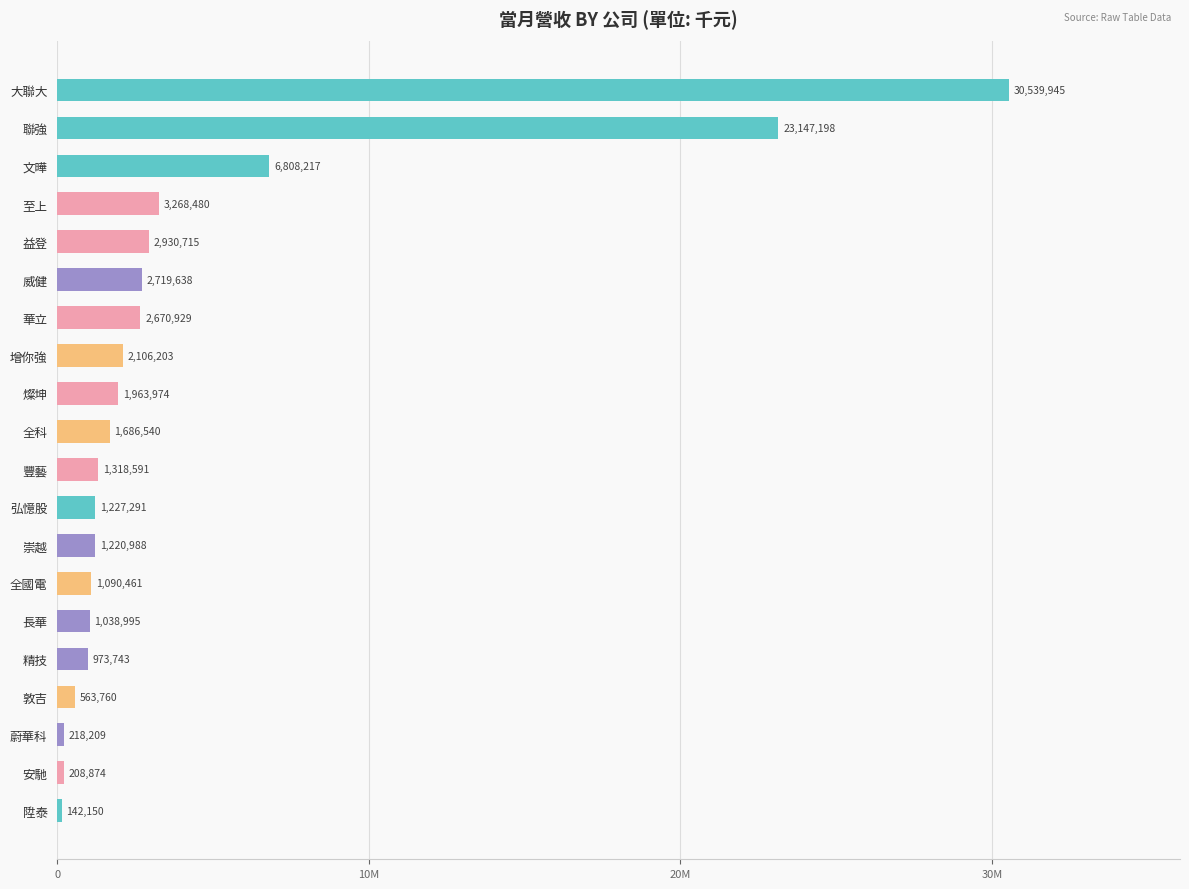

What is the greatest value displayed?

30539945